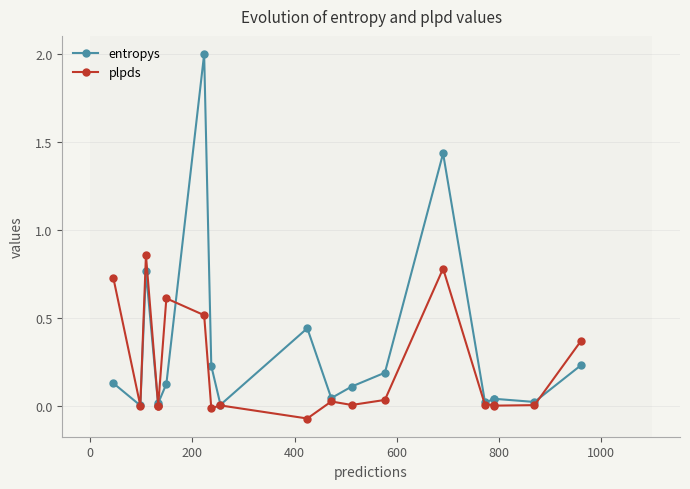

What is the value of the entropys point at the 3rd from the left?

0.8